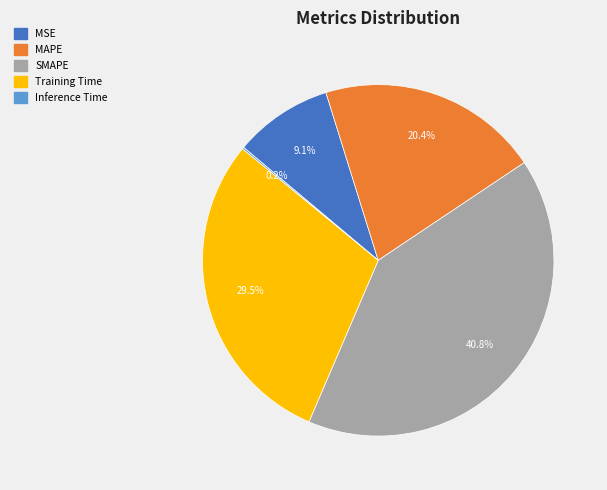

The MSE slice represents 9% of the pie. True or false?

True